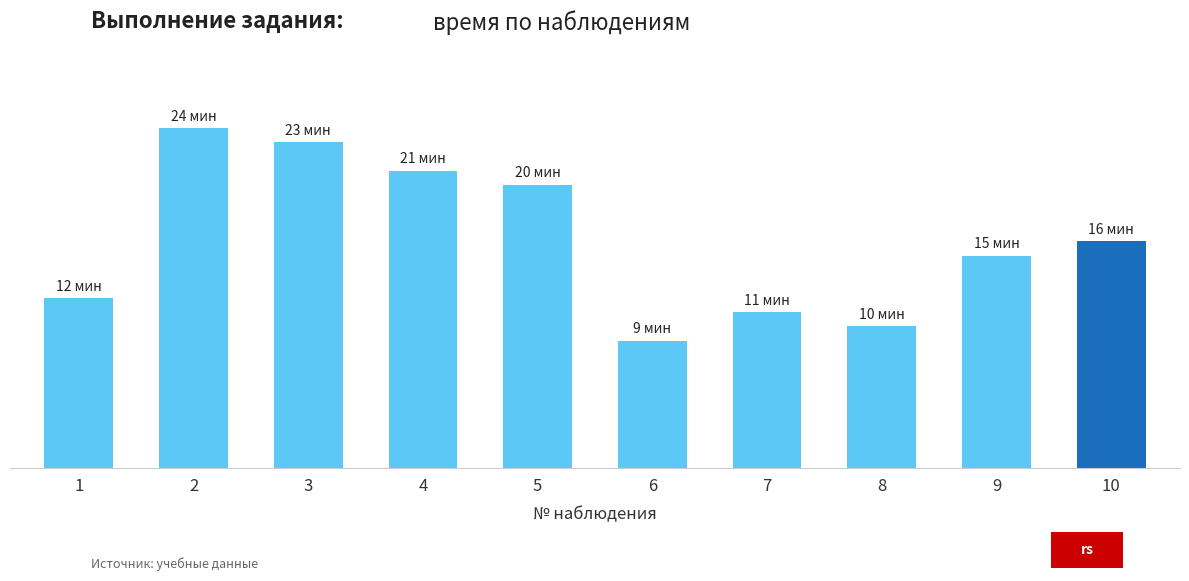

Reading left to right, list all the values displayed in this chart.

12	24	23	21	20	9	11	10	15	16